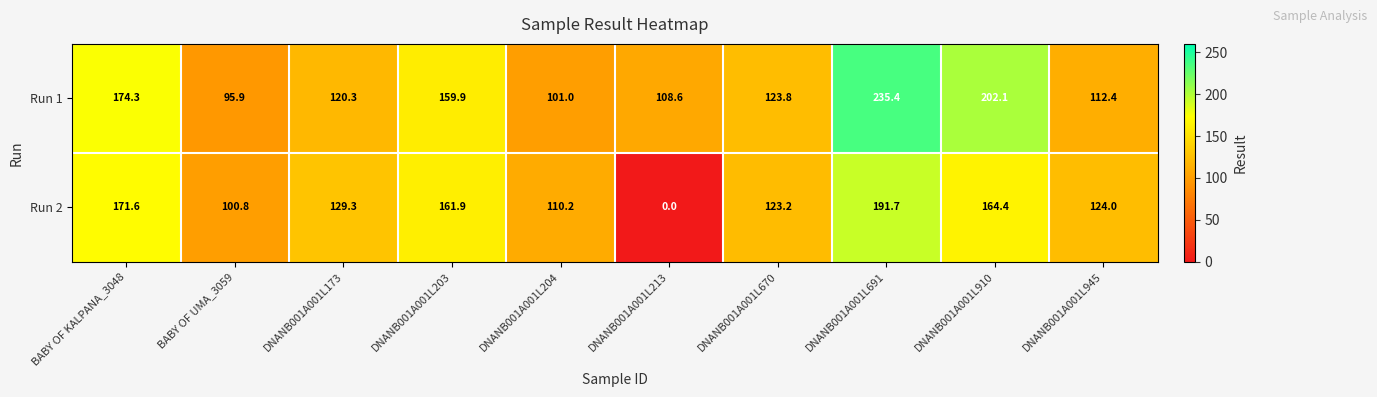

Where does the Run 2 series first go above 129?

BABY OF KALPANA_3048